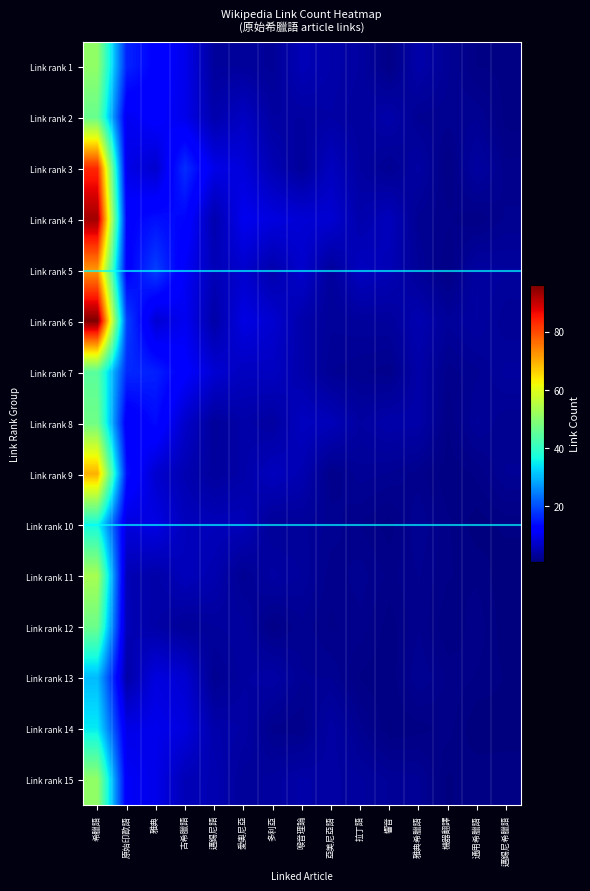

At which category is the sum across all series the highest?

希臘語